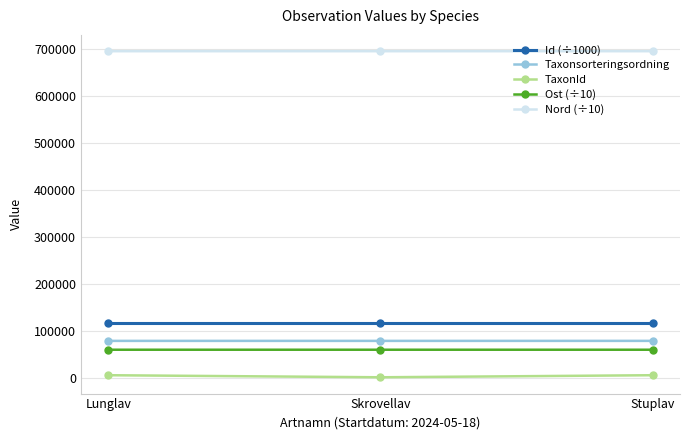

What is the difference between the maximum and minimum values in the TaxonId series?

4381.0